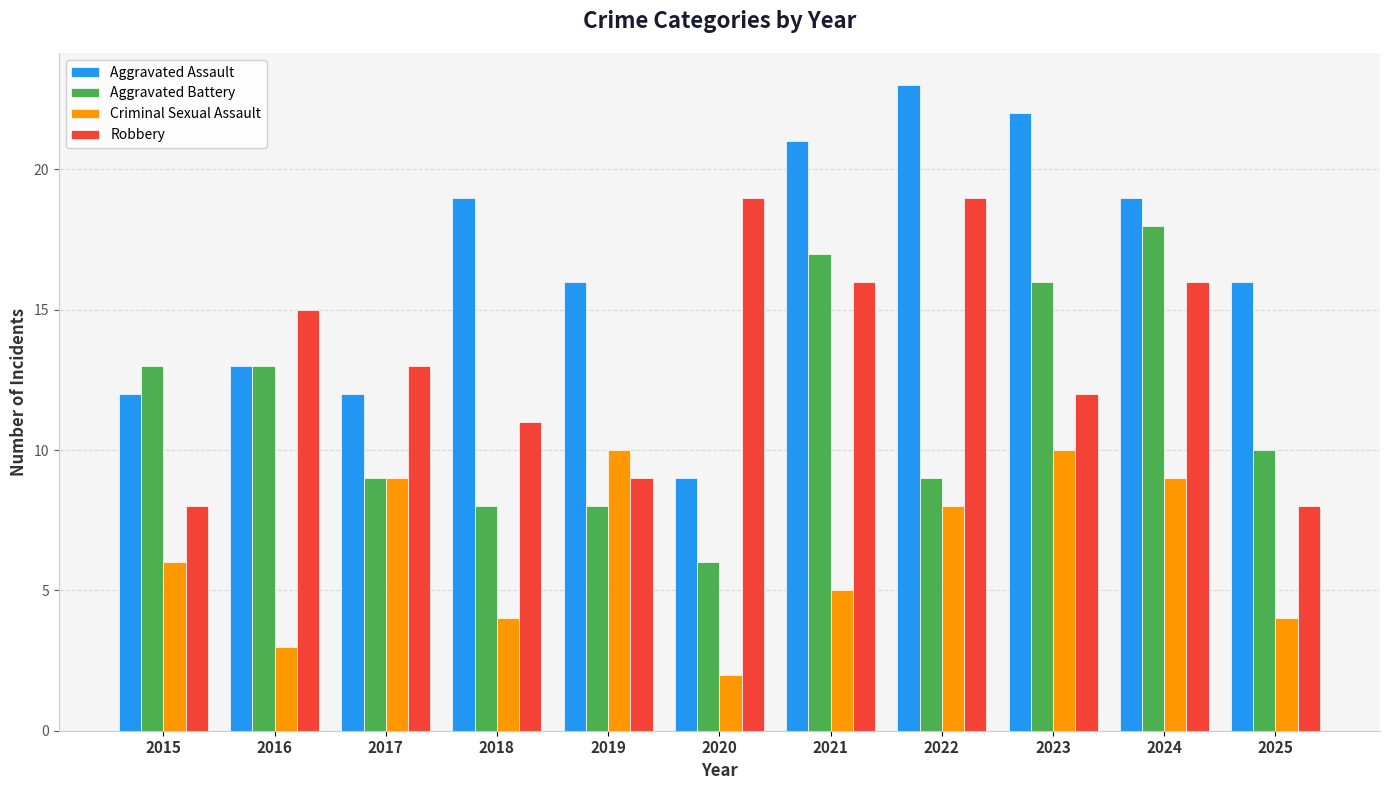

What is the difference between the Criminal Sexual Assault values at 2018 and 2021?

1